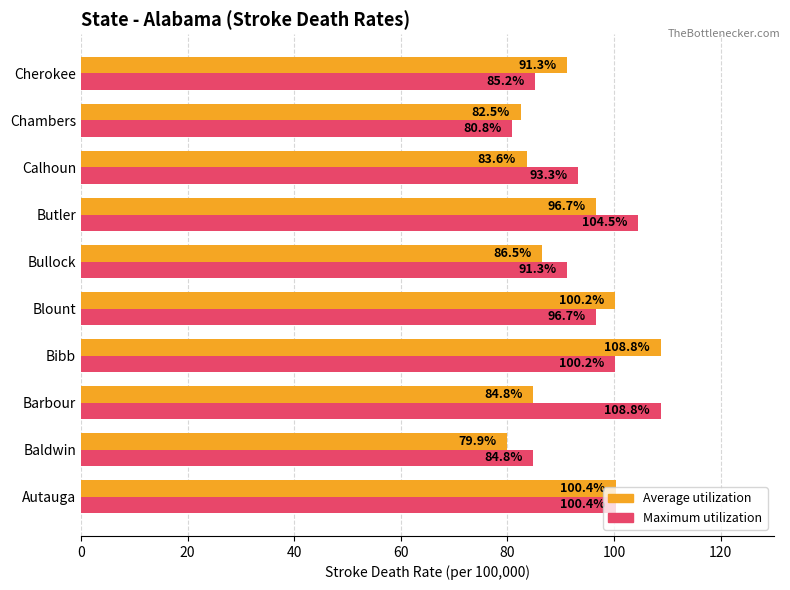

Which series changed the most between Bibb and Calhoun?

Average utilization